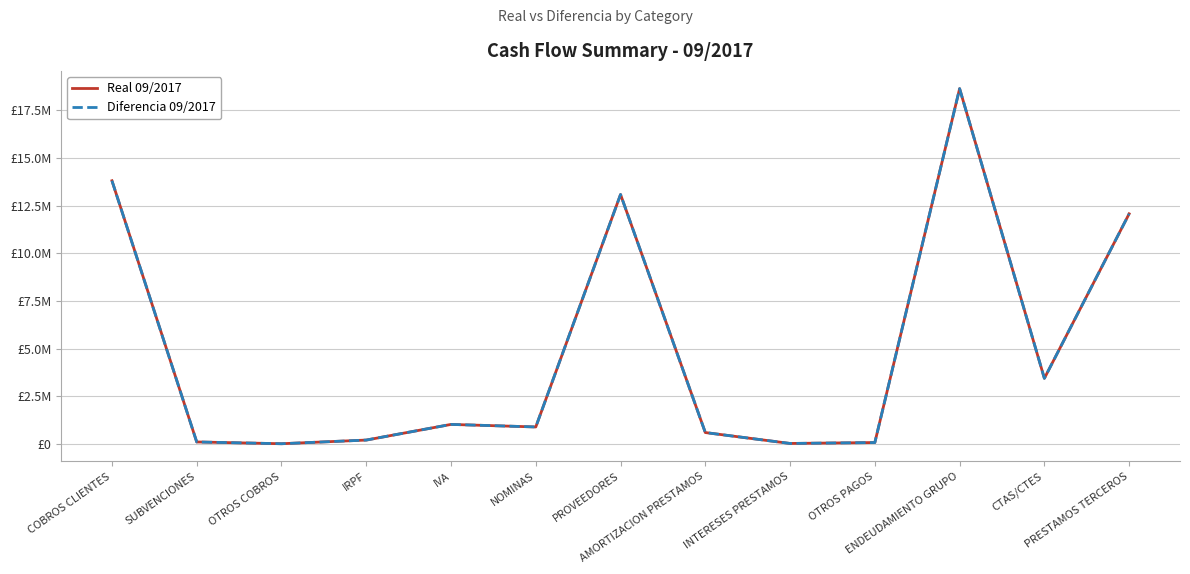

What is the label of the 13th point from the left?

PRESTAMOS TERCEROS